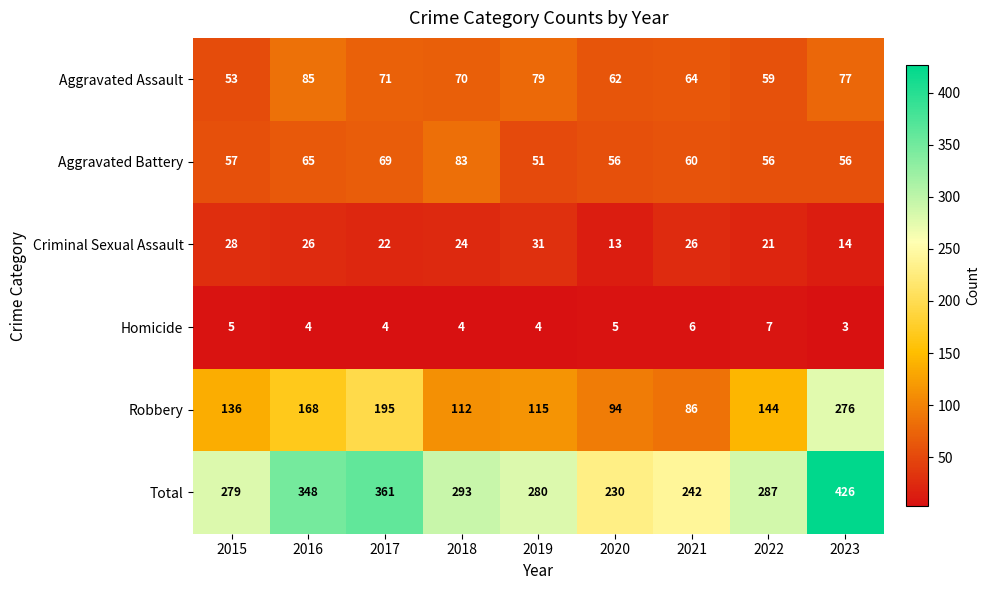

What is the difference between the maximum and minimum values in the Aggravated Battery series?

32